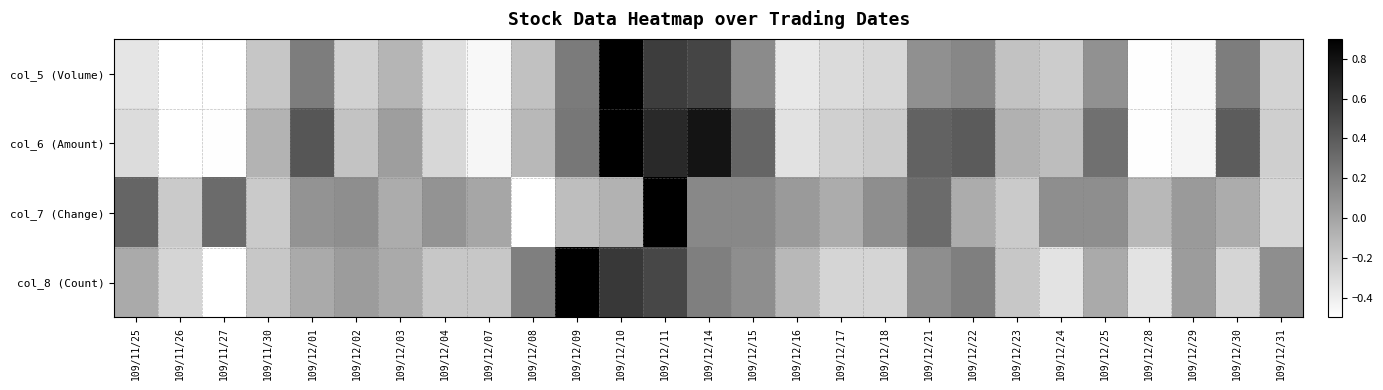

At which category does the chart reach its minimum across all series?

109/11/26